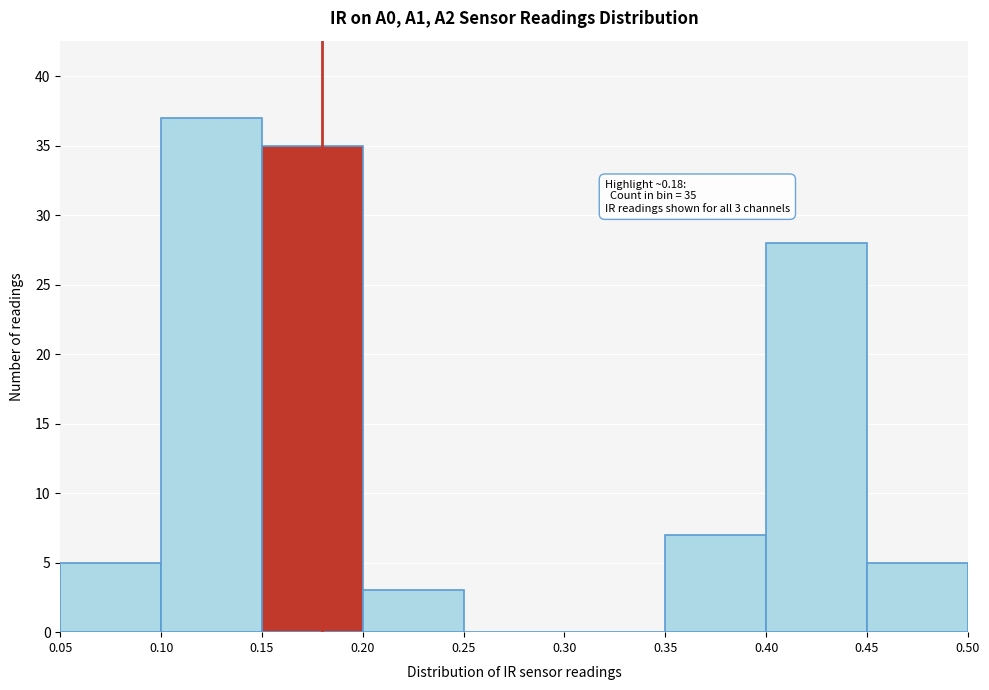

Which range on the x-axis has the tallest bar?

0.10 to 0.15